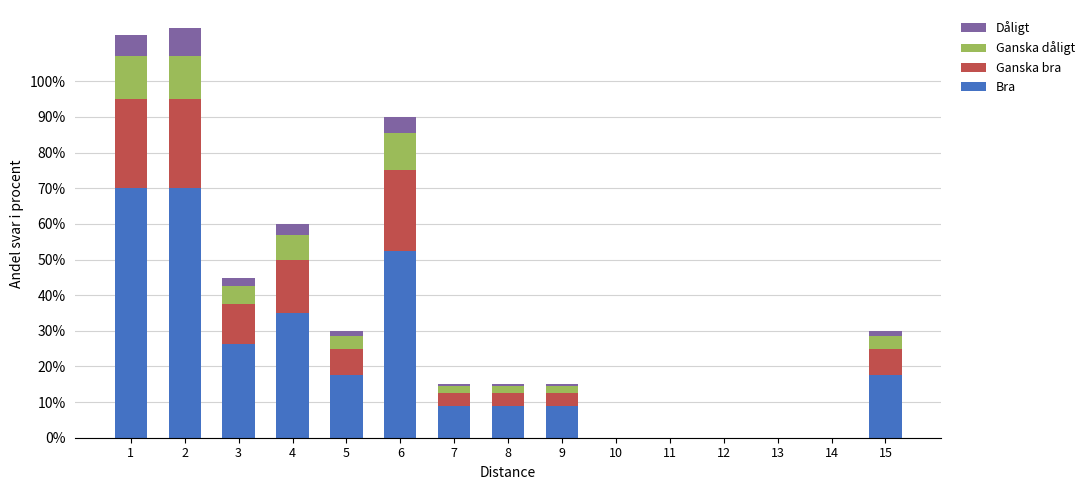

What is the total value across all series at 4?

60.0